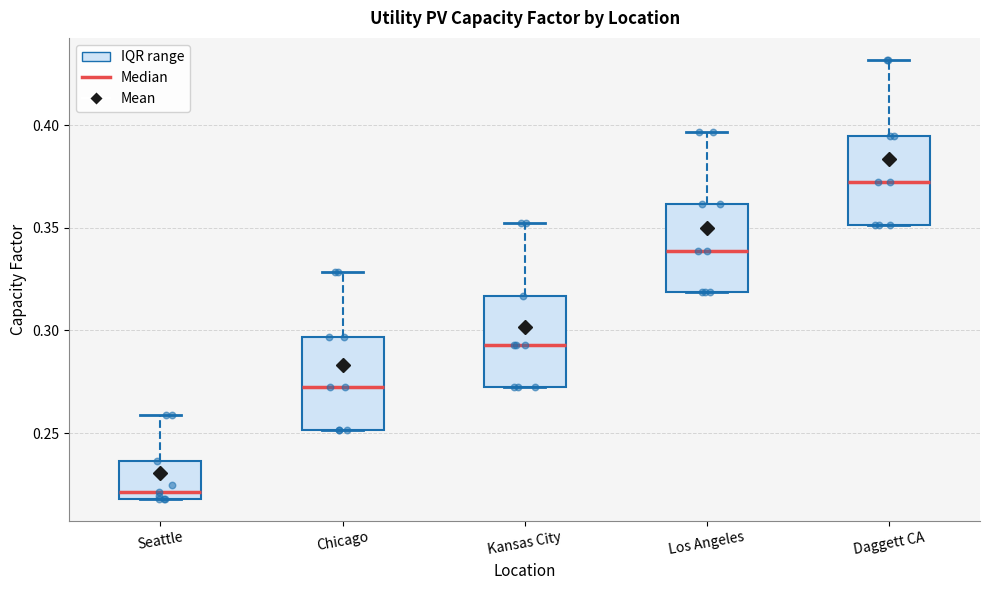

Where does the upper whisker of the box for Daggett CA end on the y-axis? The values are not printed on the chart, so give them approximately, as read against the axis.

0.430